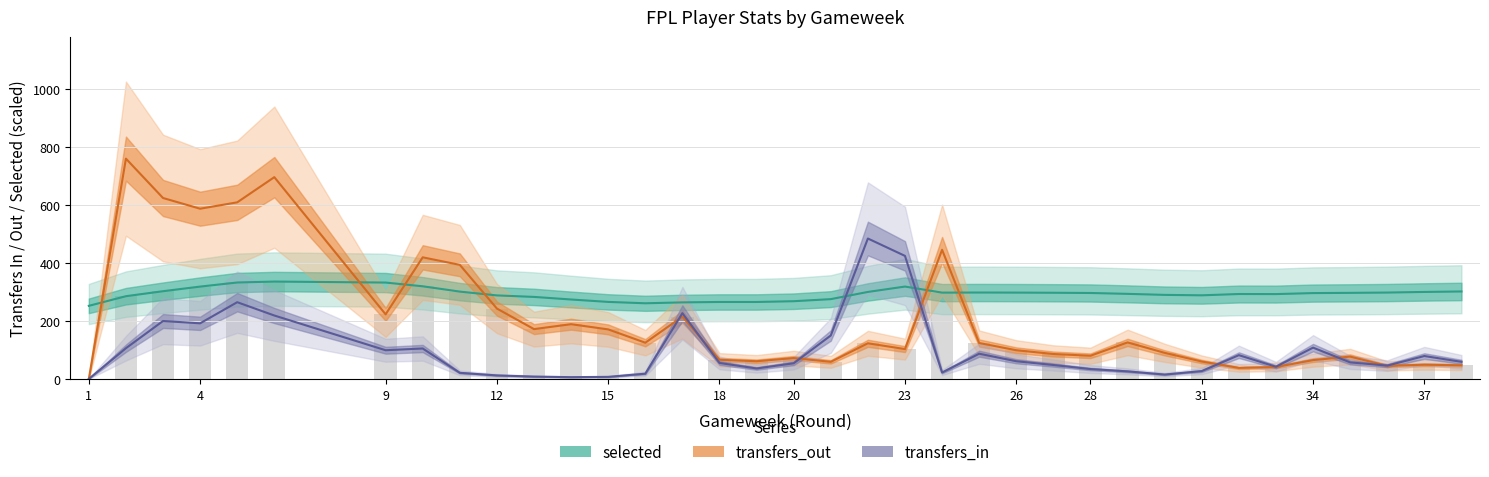

What is the sum of all transfers_out (mid) values?

7548.0